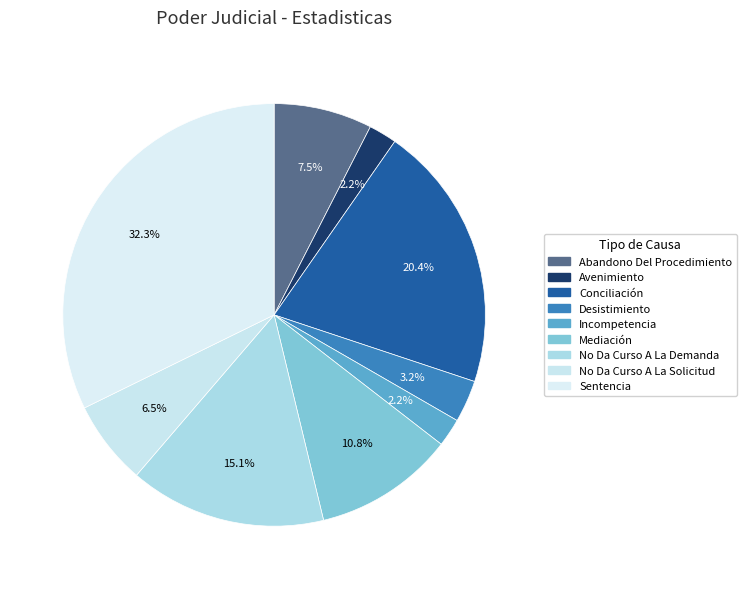

To the nearest percent, what is the combined percentage of No Da Curso A La Solicitud and No Da Curso A La Demanda?

22%